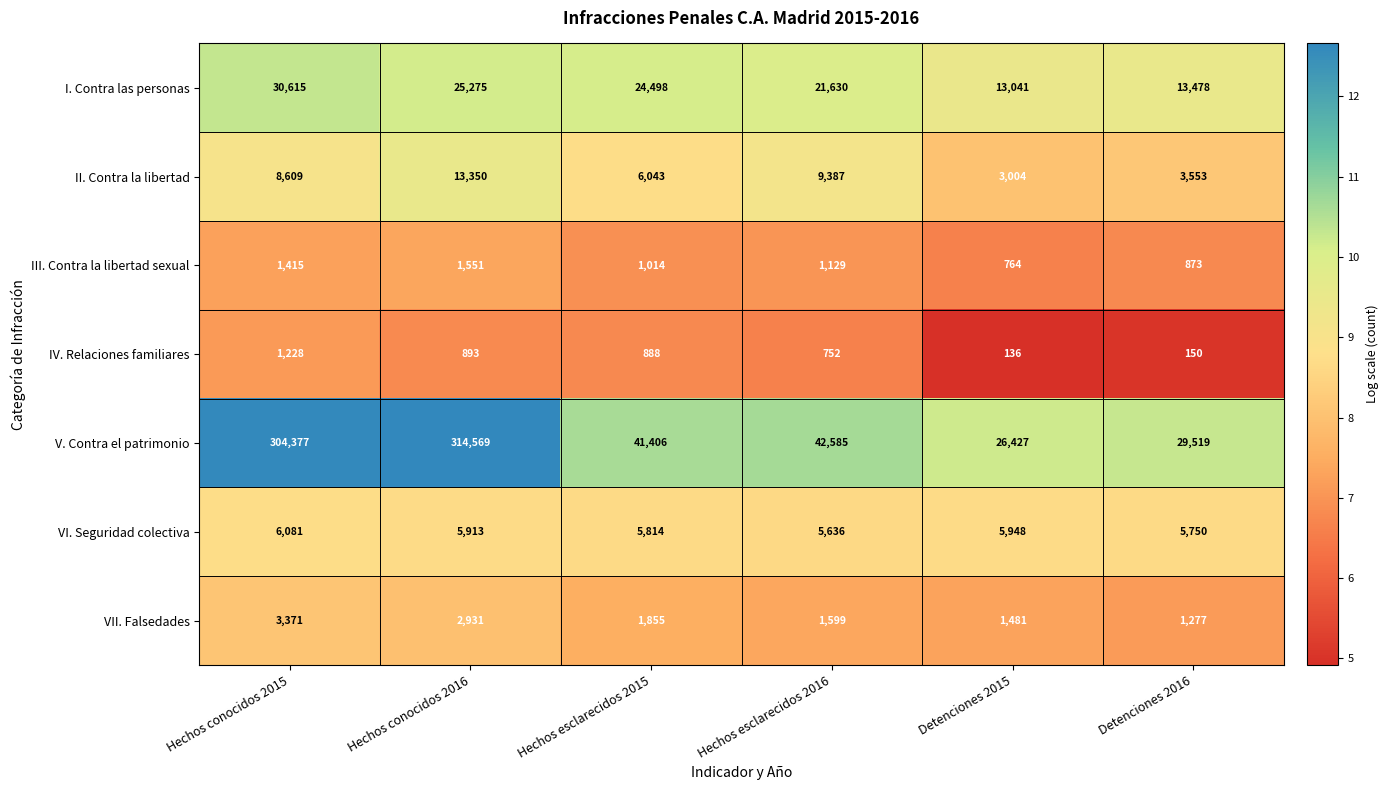

What is the minimum value for I. Contra las personas?

13041